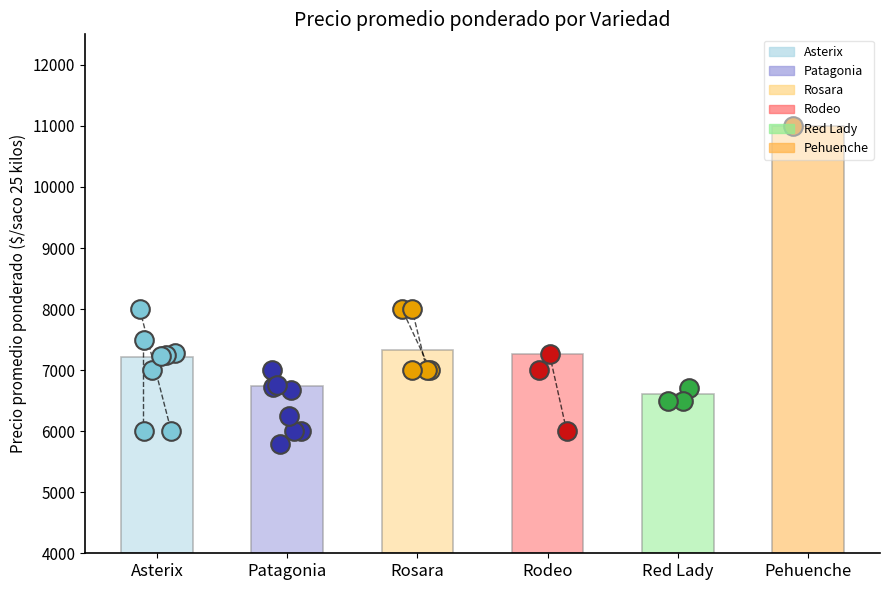

Is the value of Precio promedio ponderado at Asterix greater than the value of Precio maximo at Rodeo?

No